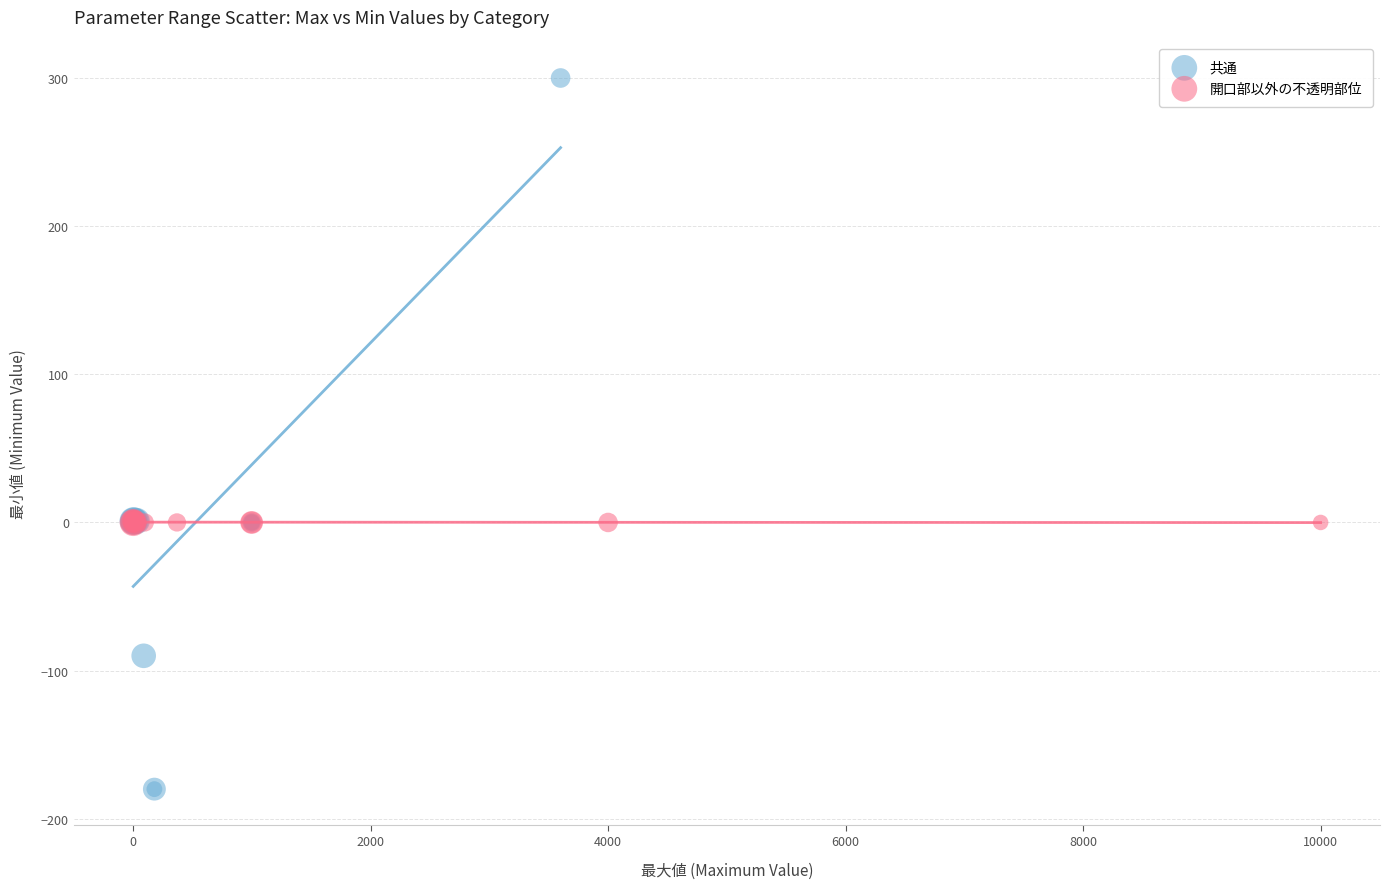

Which series contains the lowest Y value?

共通